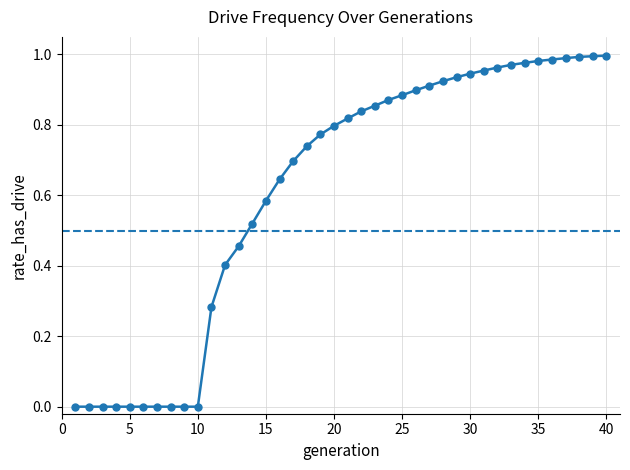

What is the sum of all values?

24.6